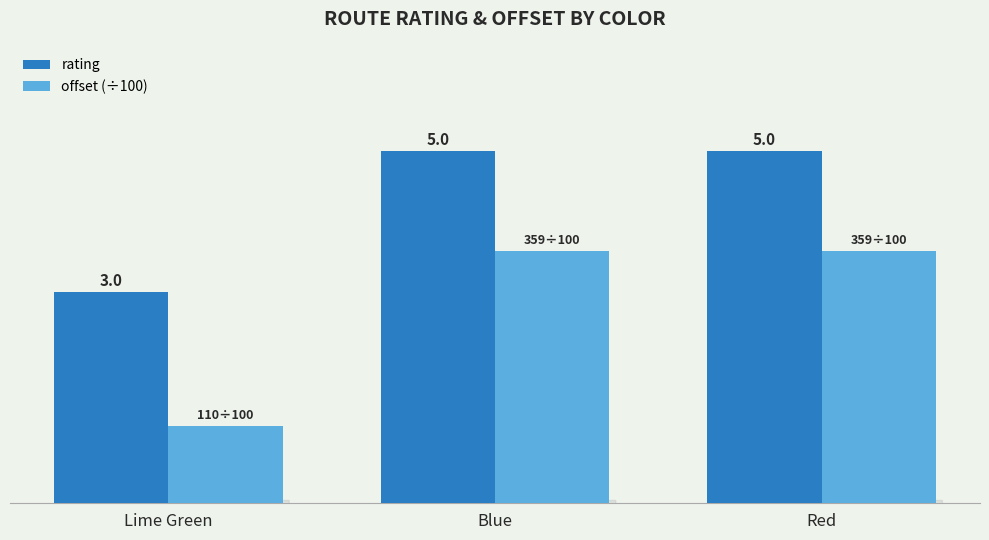

Which series has the largest total across all categories?

rating